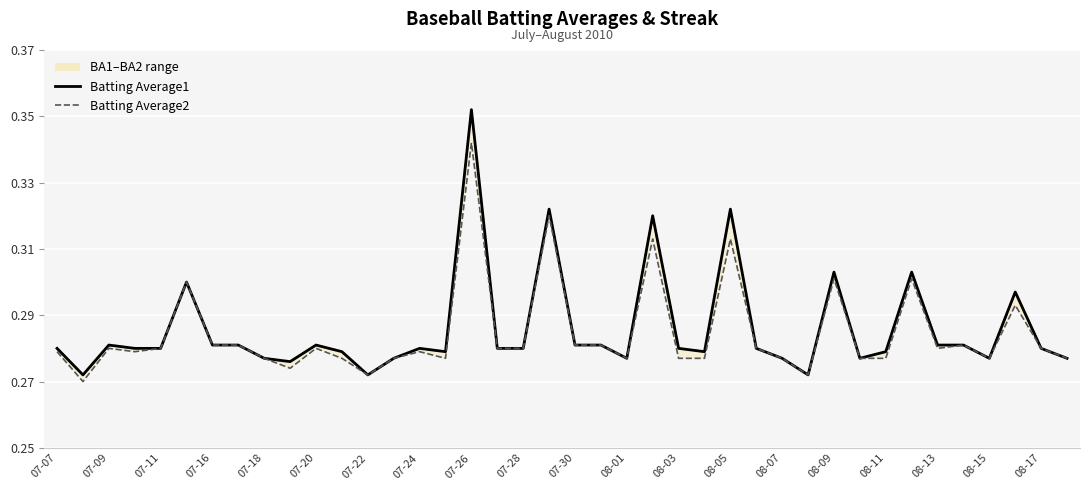

The value of Batting Average1 at 21 is 0.4. True or false?

False